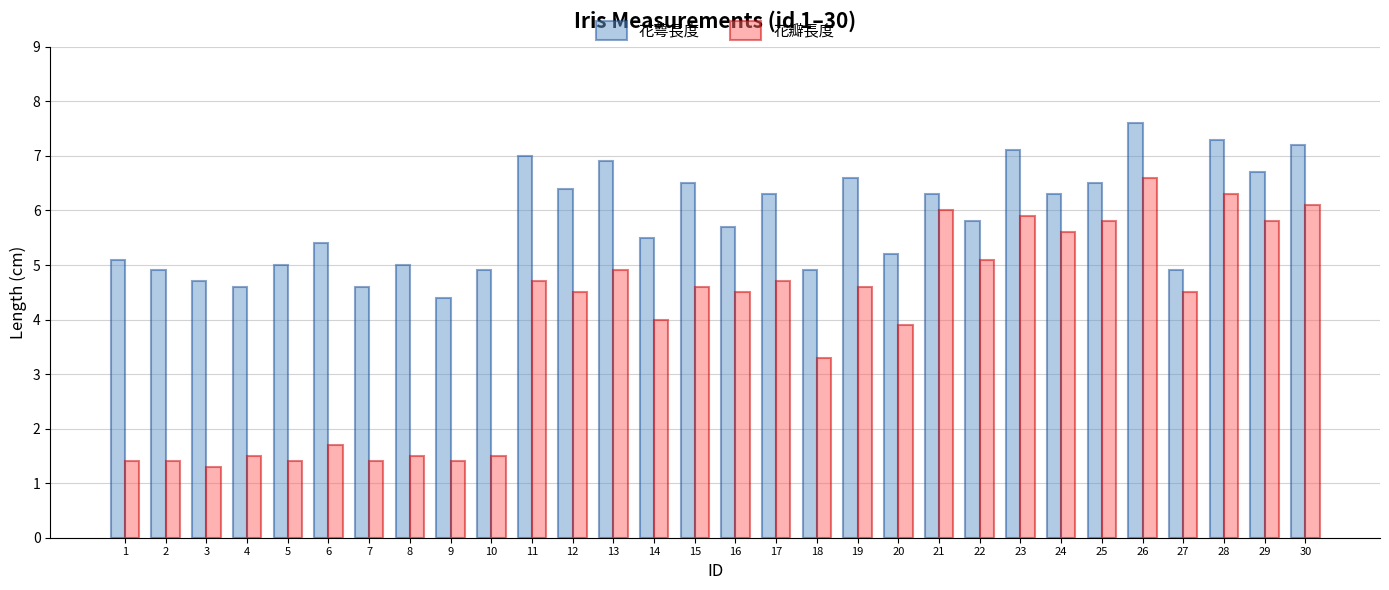

What is the difference between the 花瓣長度 values at 26 and 11?

1.9